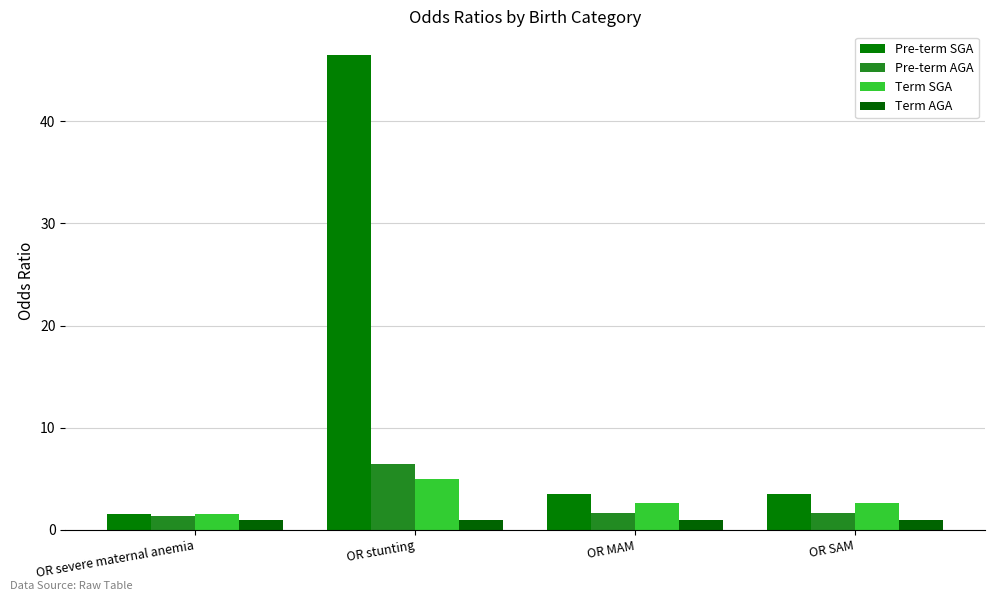

What is the value of the Pre-term AGA bar at the 1st from the left?

1.3